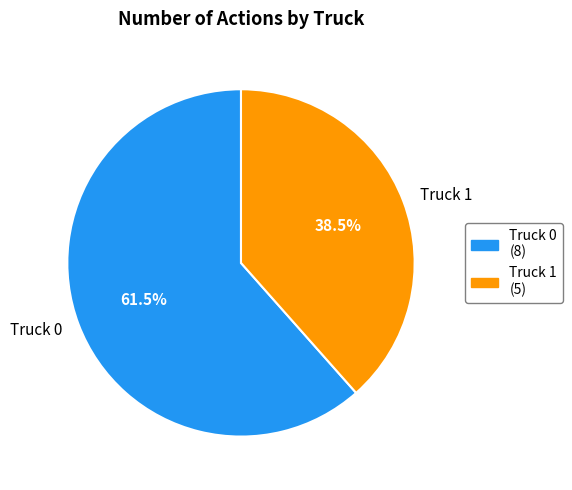

What is the total percentage of Truck 1 and Truck 0?

100.0%